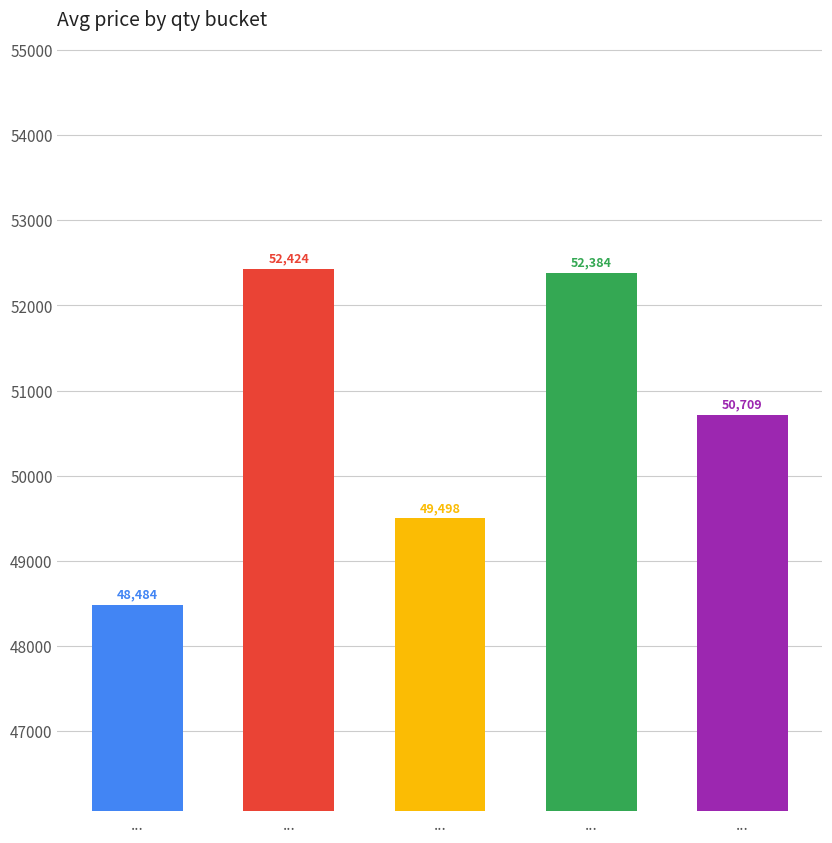

List the labels in order of value, largest first.

..., ..., ..., ..., ...